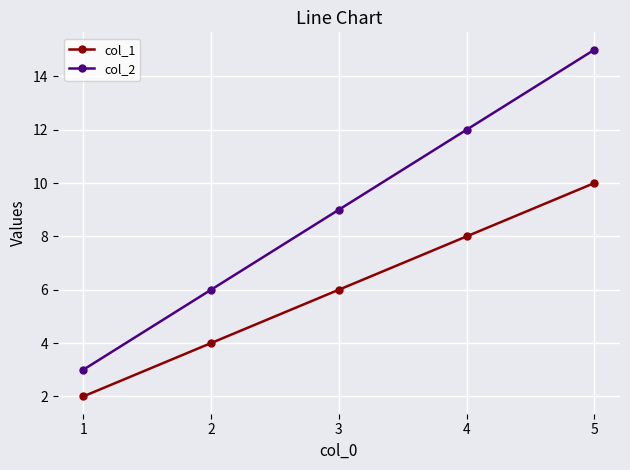

Between 3 and 4, which series saw the biggest shift?

col_2